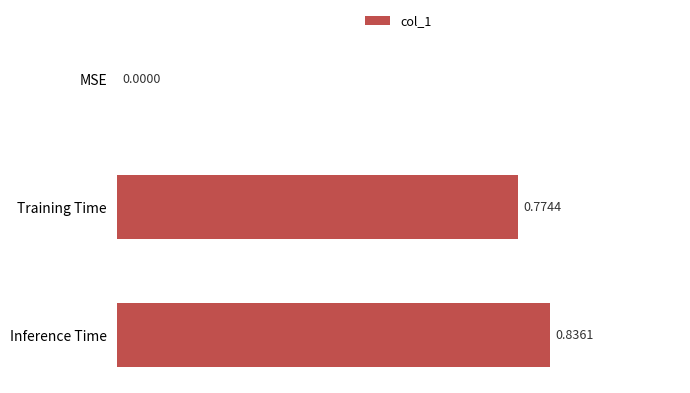

Which category has the highest value across all series?

Inference Time